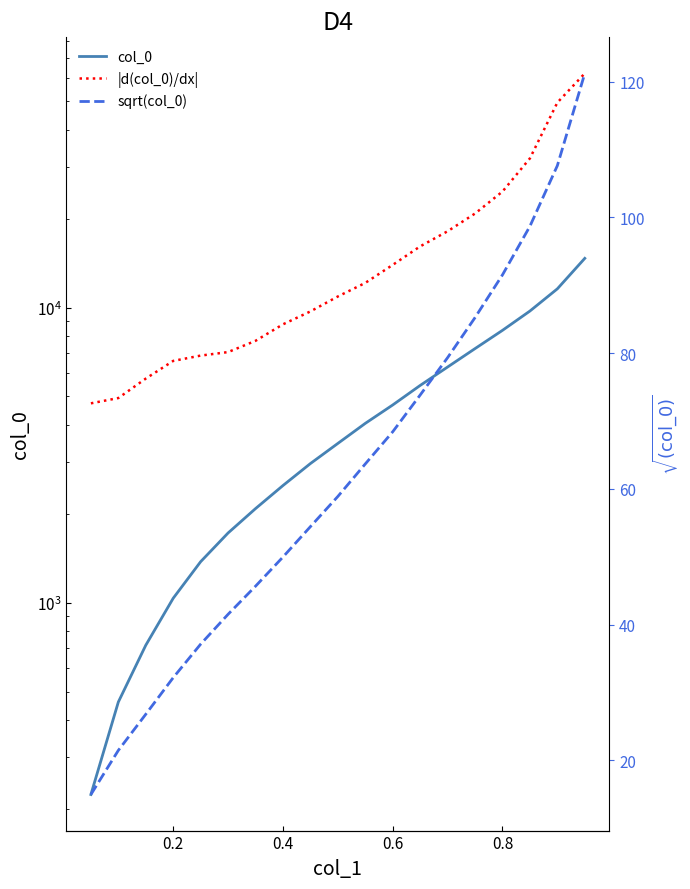

At how many categories does at least one series exceed 24799?

3